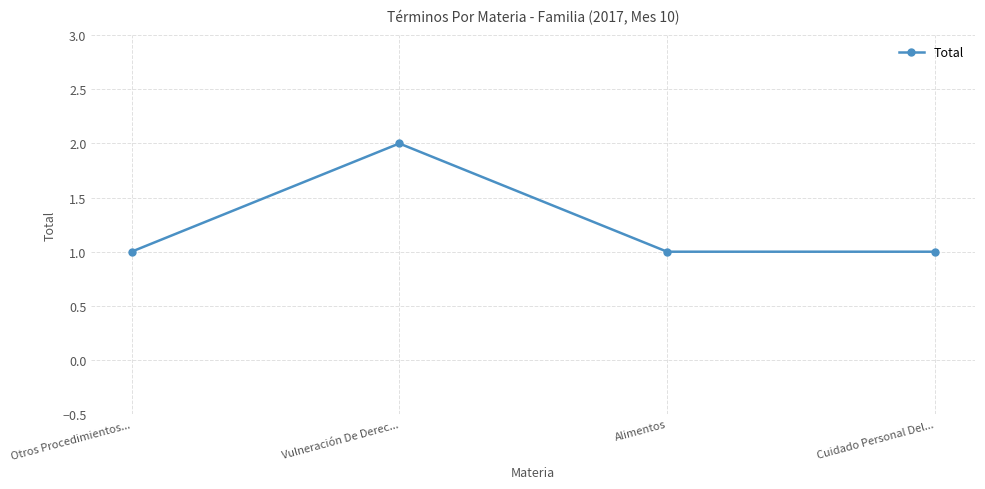

What is the value of the 4th point from the left?

1